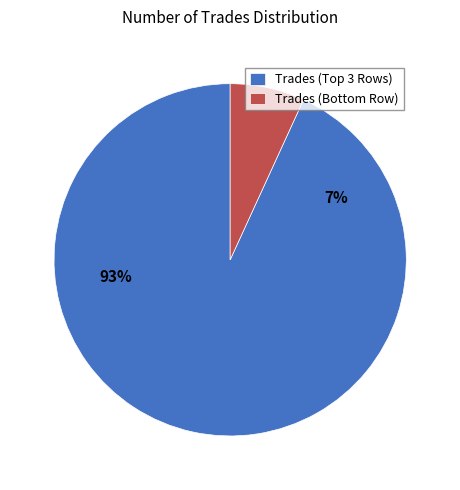

Is it true that 517 is 34% of the pie?

True